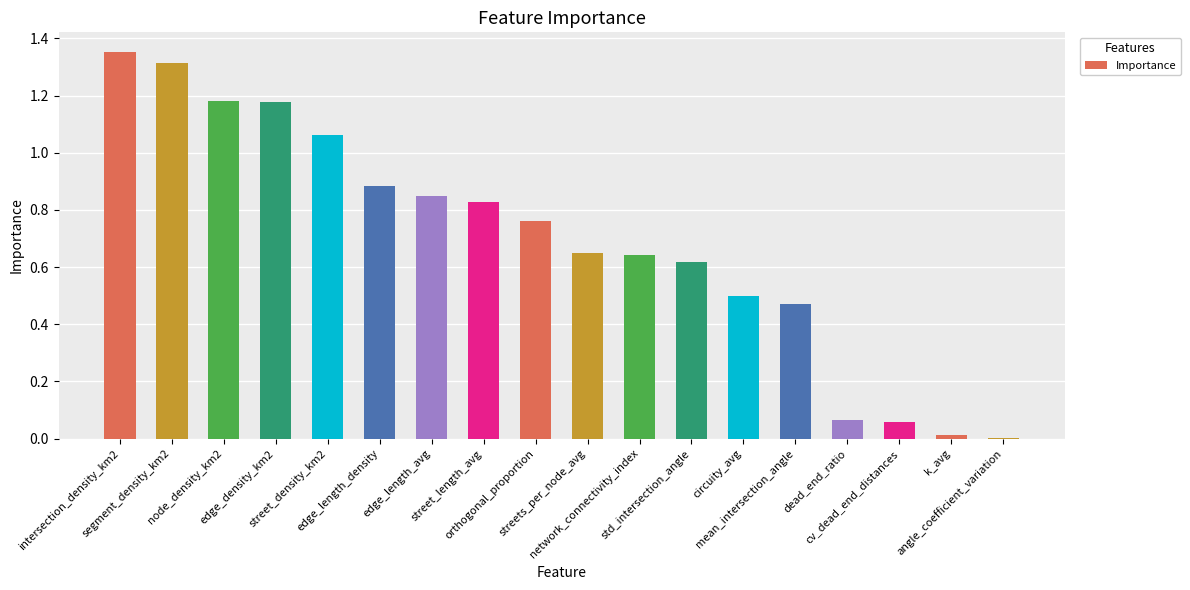

Are the bars grouped side by side (vs. stacked)?

No